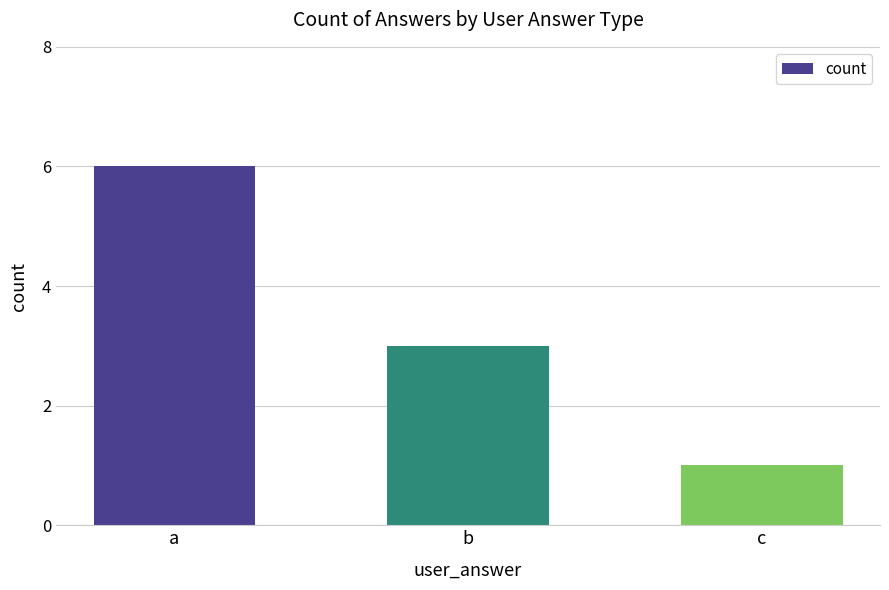

List the labels in order of value, smallest first.

c, b, a